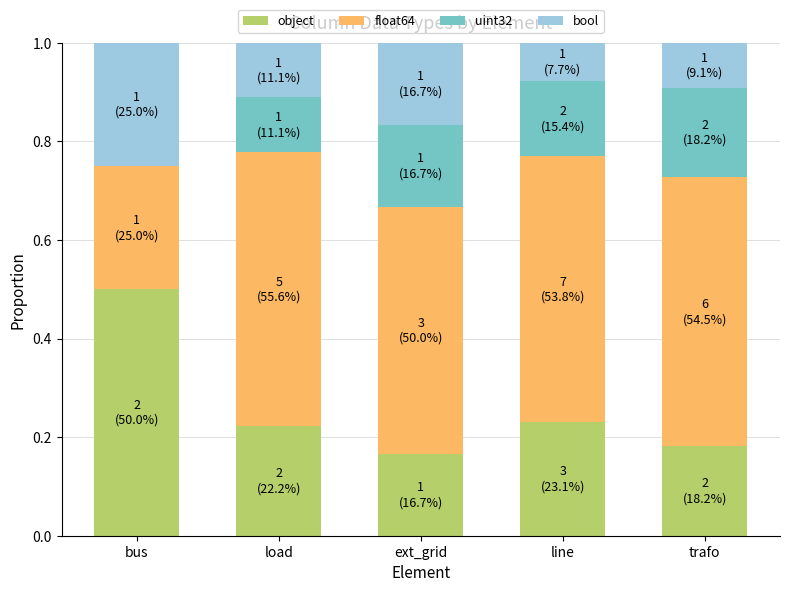

What is the total value across all series at bus?

1.0